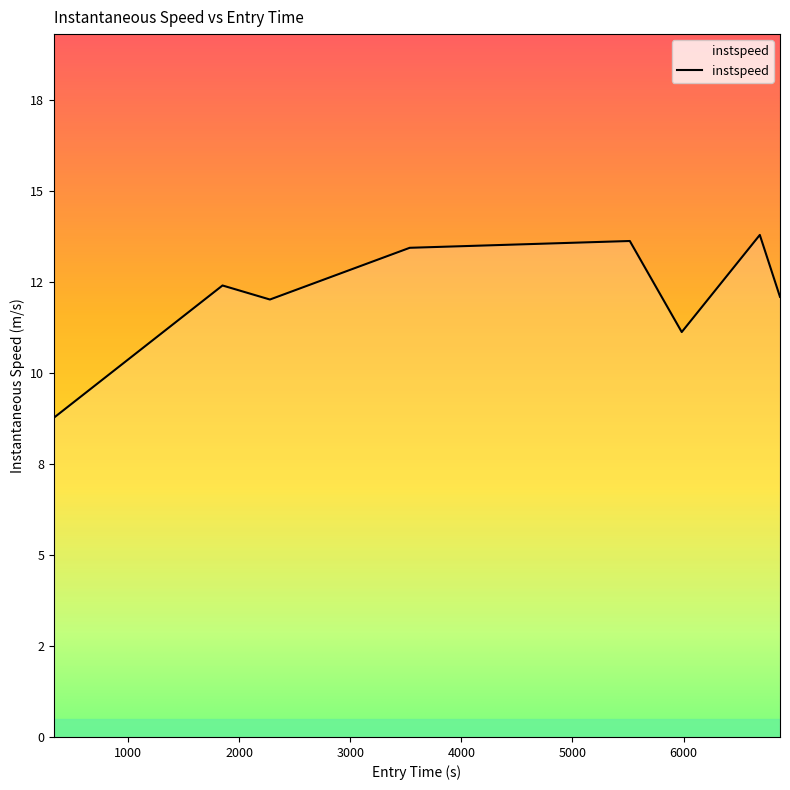

List the labels in order of value, largest first.

6685.972608325126, 5515.875929822457, 3535.1071694817947, 1849.9571978624826, 6867.660726491638, 2276.720020350677, 5983.239057800299, 333.43089572440095